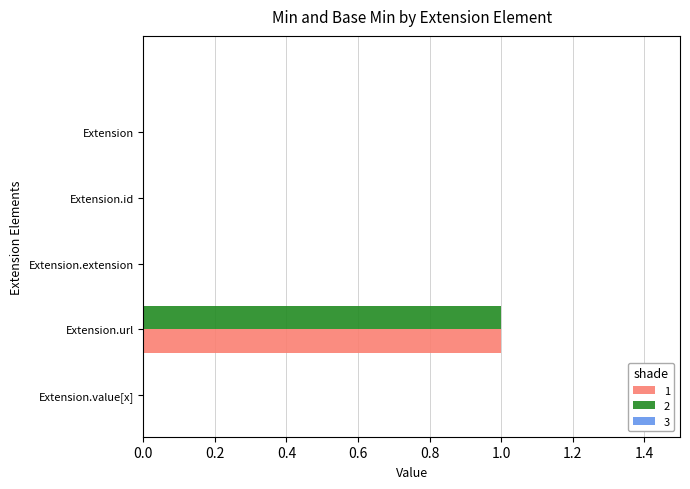

At which category is the sum across all series the highest?

Extension.url